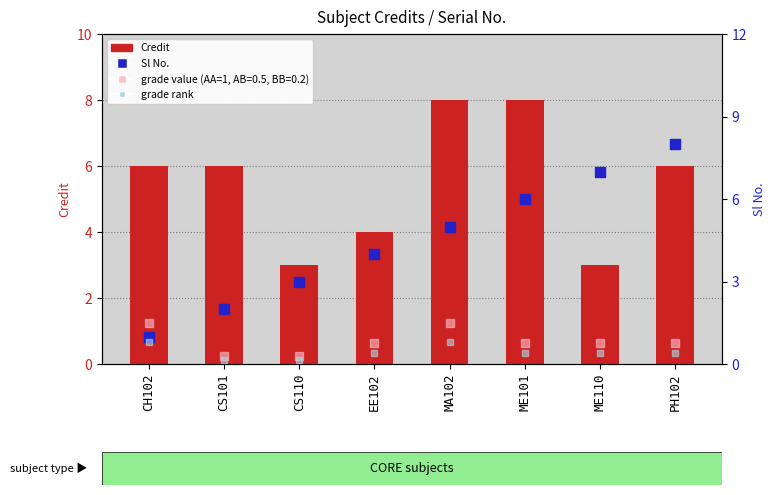

At how many categories does at least one series exceed 0?

8